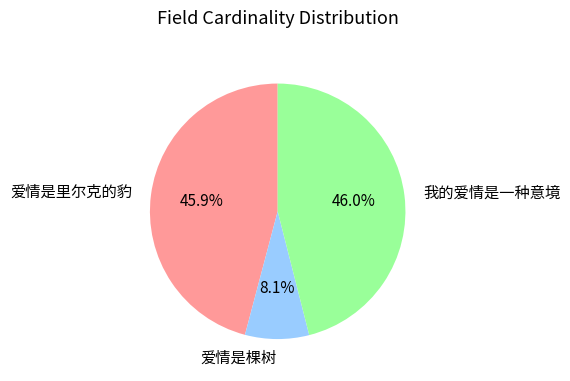

Which slice is the smallest?

爱情是棵树